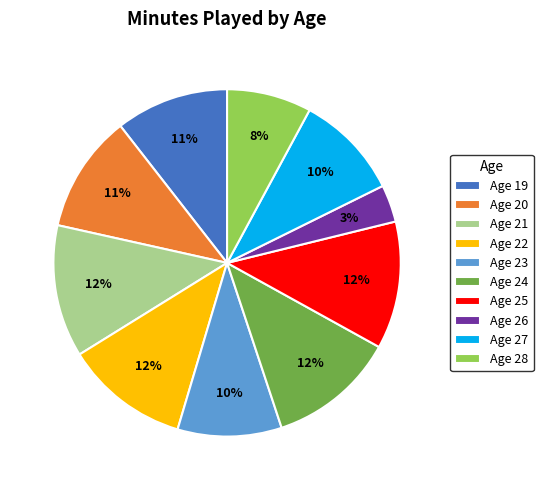

Do Age 27 and Age 28 together represent more than half of the pie?

No